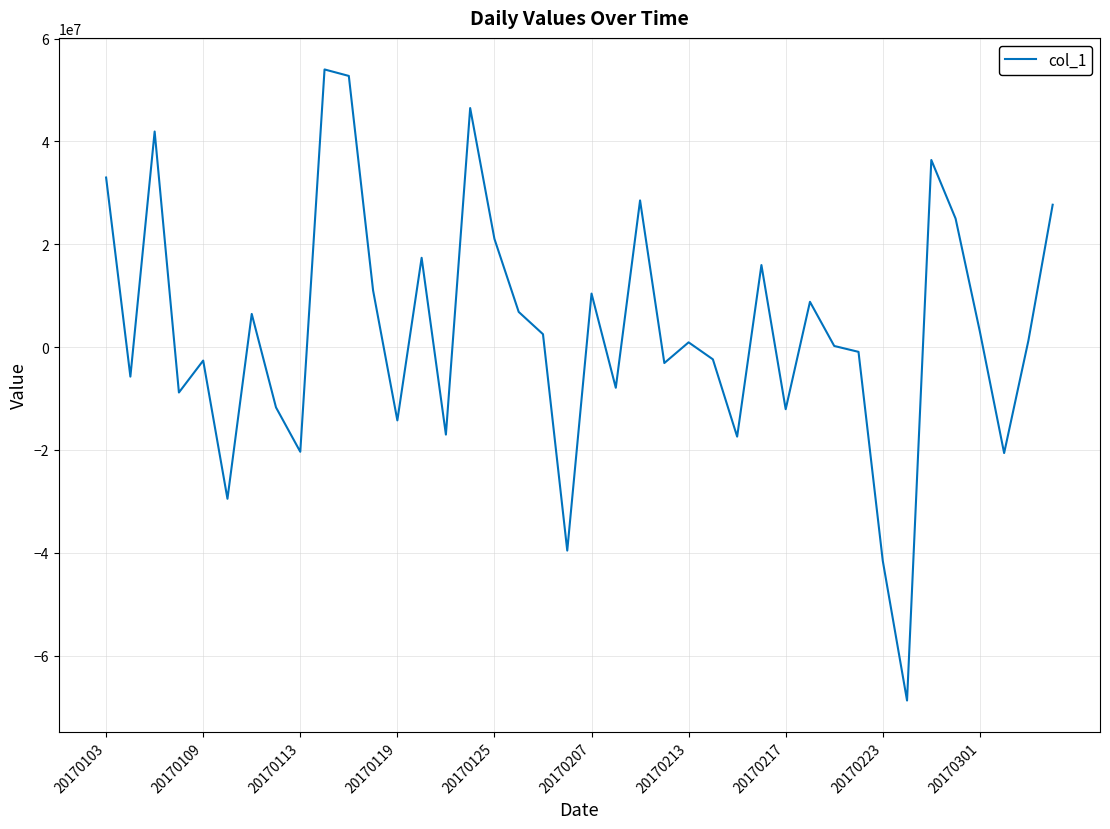

What is the difference between the maximum and minimum values?

122763991.6